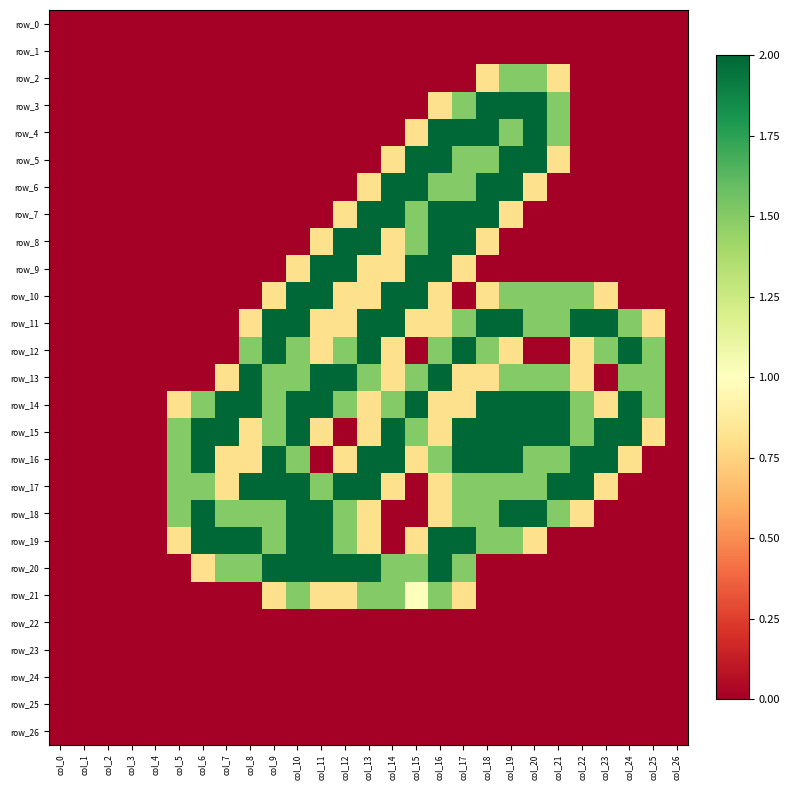

At which category is the sum across all series the highest?

col_17